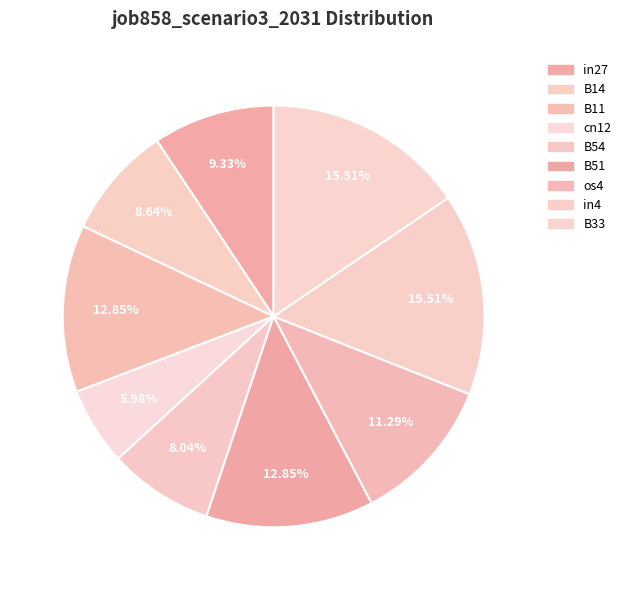

Is cn12 the majority of the pie?

No